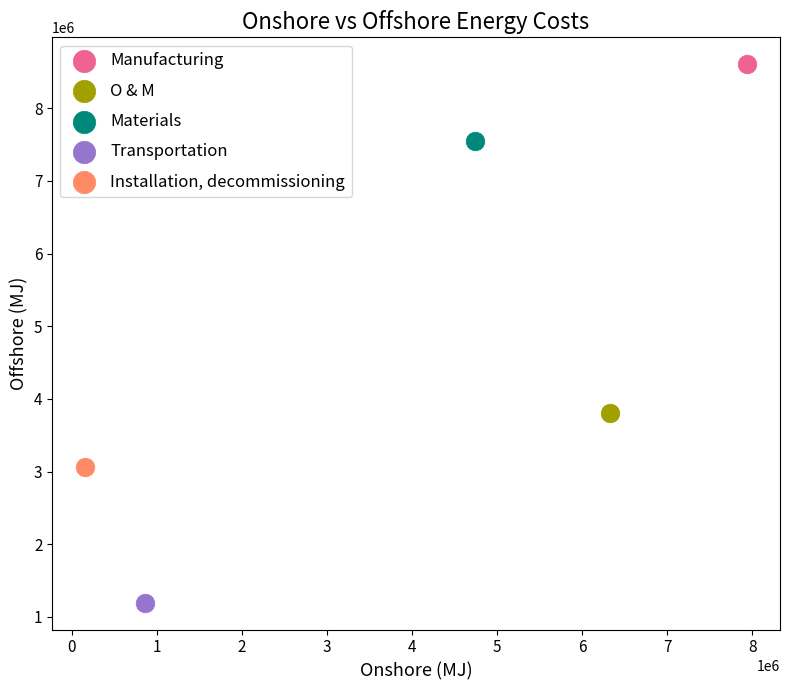

Which series contains the highest Y value?

Manufacturing